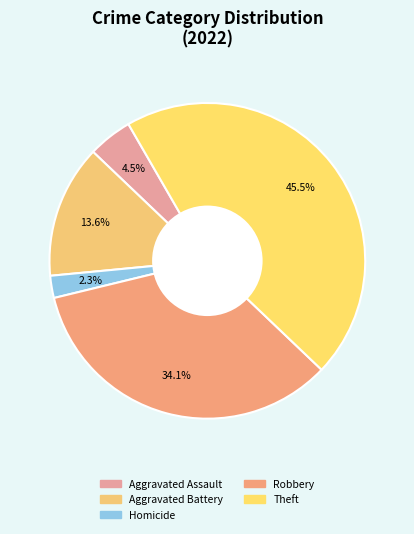

How many segments does this pie chart have?

5